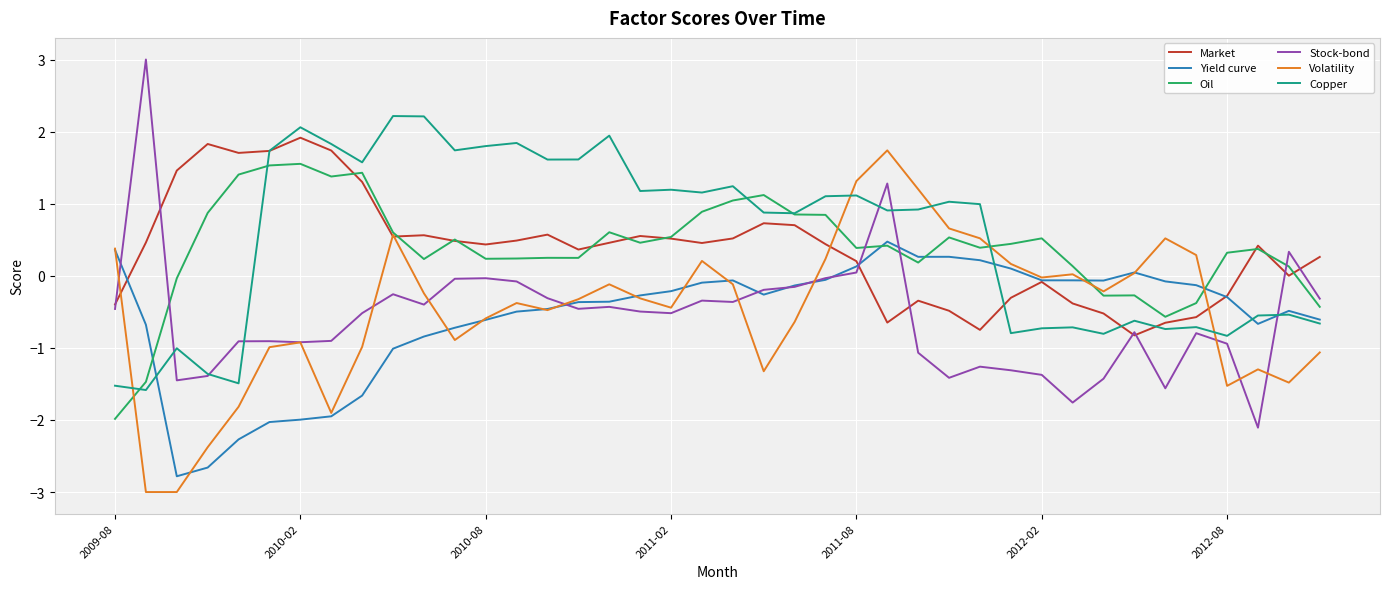

Which series has the largest range (max minus min)?

Stock-bond